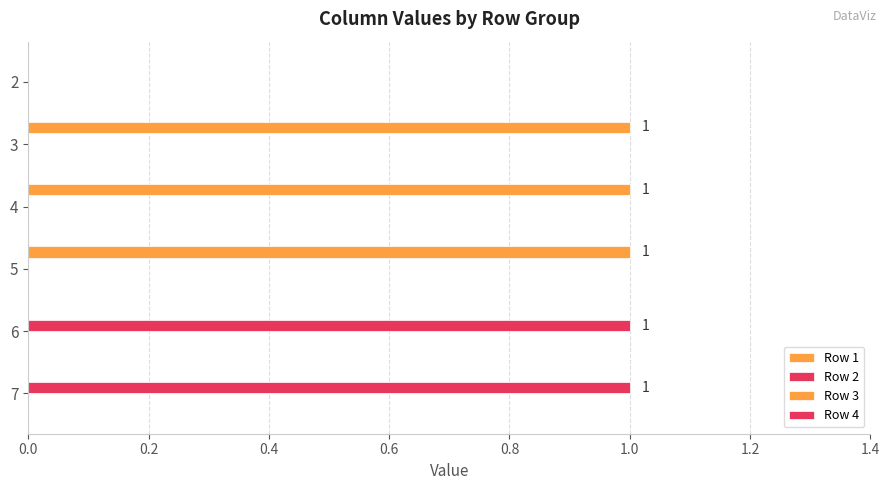

How many series are shown in this chart?

2